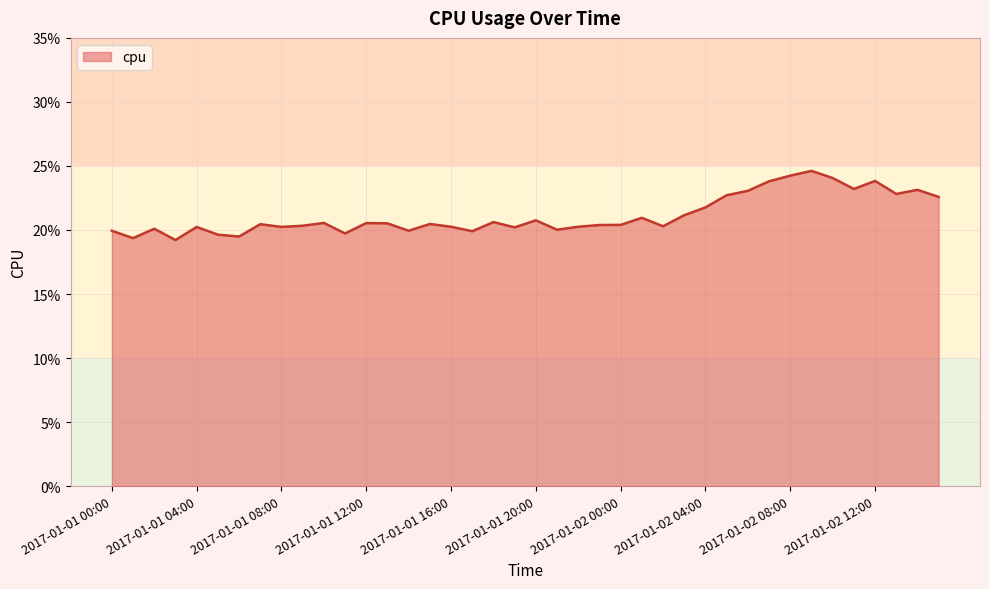

At which category does the data reach its first local valley?

2017-01-01 01:00